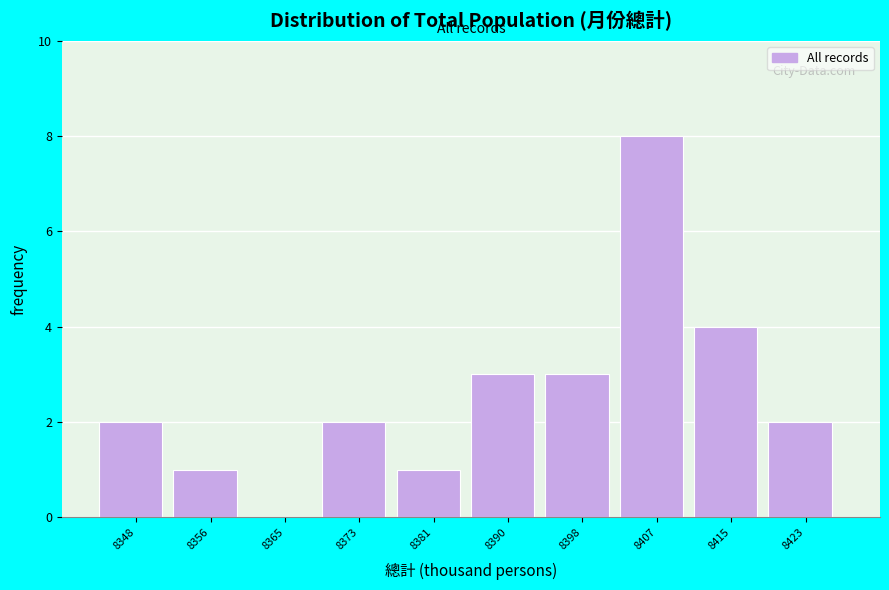

Reading left to right, list every bar in this chart as the range it spans on the x-axis followed by its height. Neither the bar edges nor the heights are printed on the chart, so give them approximately, as read against the axes.

8344.0 to 8352.4: 2
8352.4 to 8360.8: 1
8360.8 to 8369.2: 0
8369.2 to 8377.6: 2
8377.6 to 8386.0: 1
8386.0 to 8394.4: 3
8394.4 to 8402.8: 3
8402.8 to 8411.2: 8
8411.2 to 8419.6: 4
8419.6 to 8428.0: 2